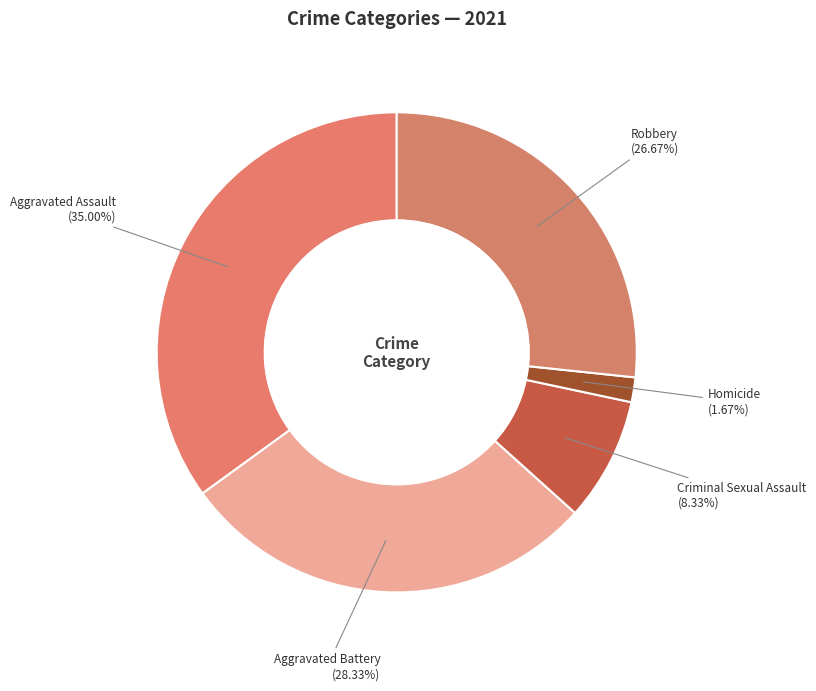

To the nearest percent, what portion does Aggravated Assault represent?

35%